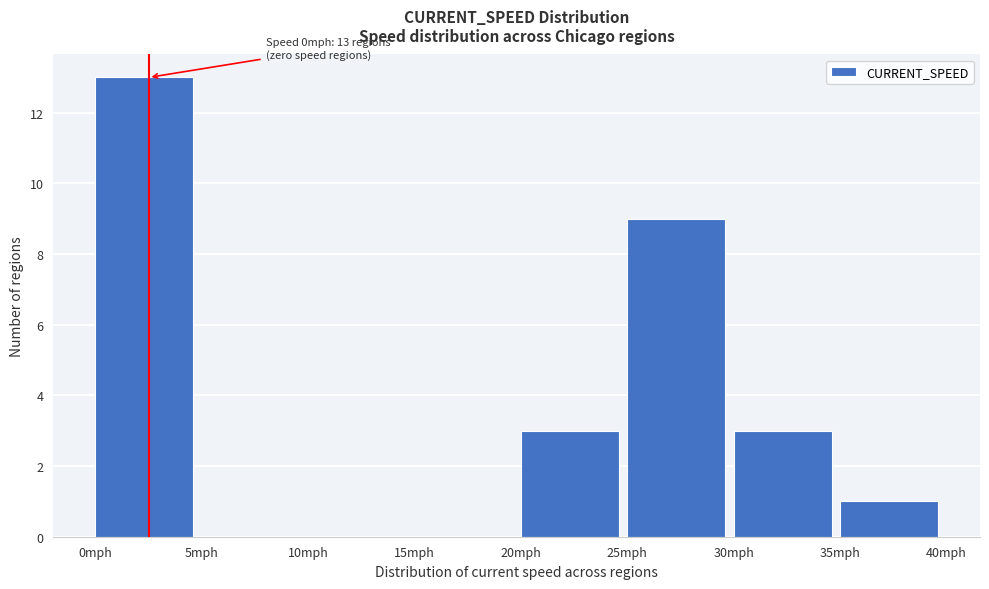

Over which range of the x-axis is the bar tallest?

0 to 5